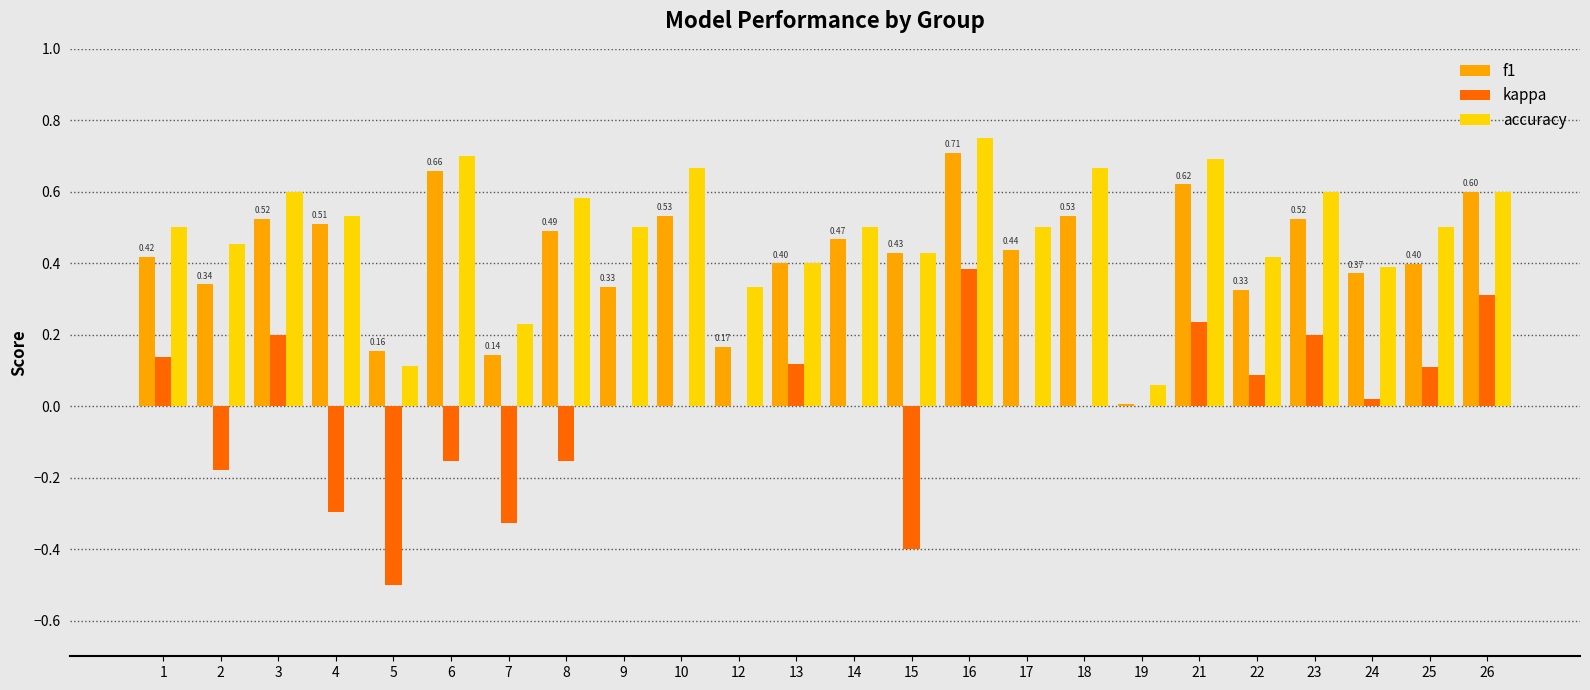

At which category is the sum across all series the highest?

16